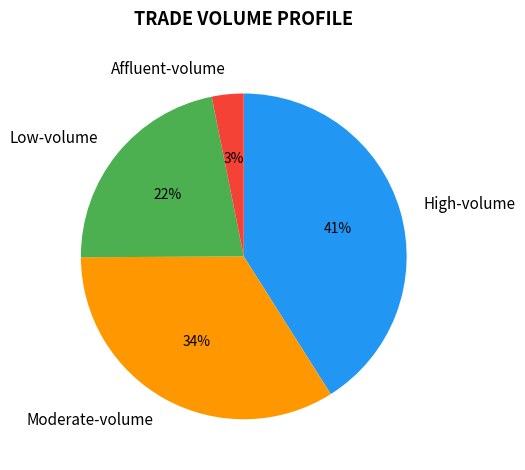

How many segments does this pie chart have?

4